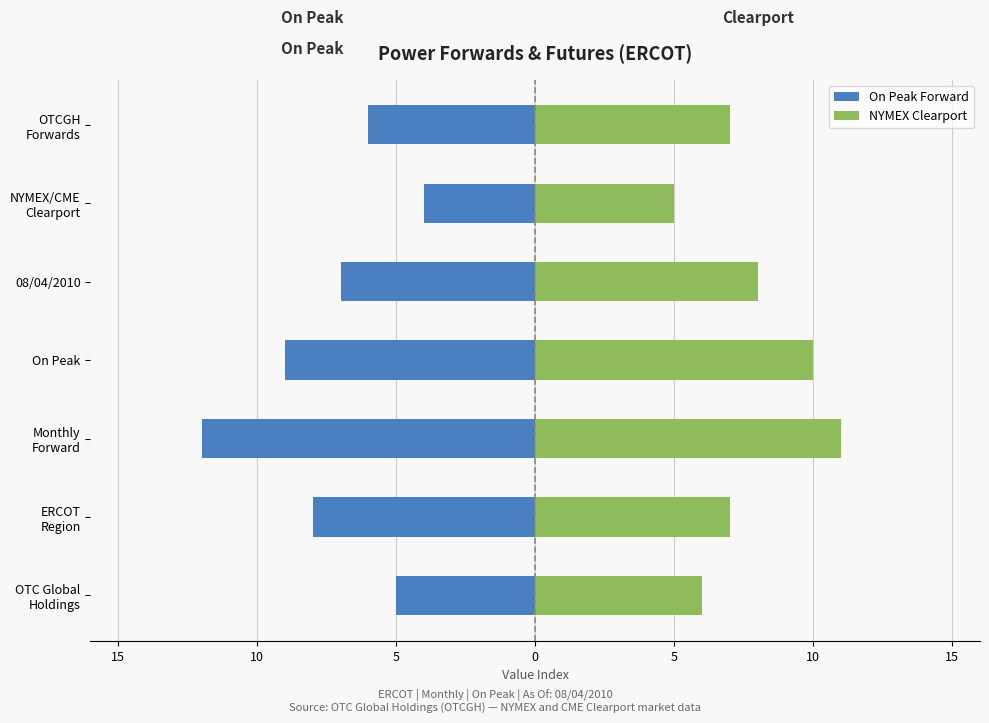

Reading left to right, what are all the values shown in this chart?

On Peak Forward: -5	-8	-12	-9	-7	-4	-6
NYMEX Clearport: 6	7	11	10	8	5	7